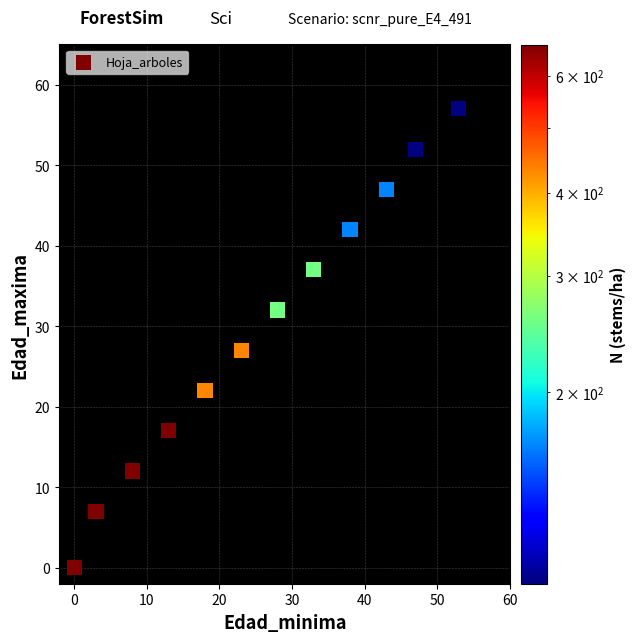

What Y value in the scatter plot is closest to 28?

27